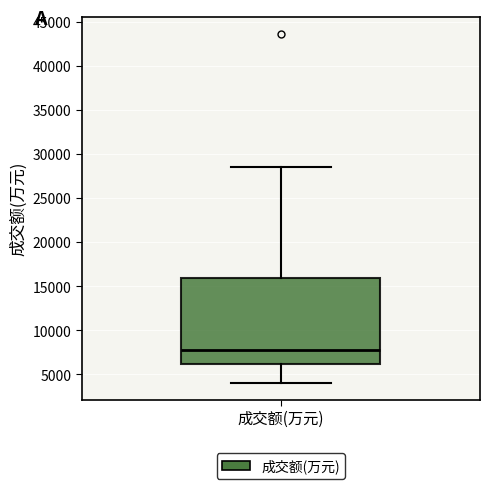

Read this box plot against the y-axis: the position of the median line, the range covered by the box, and the ends of both whiskers. The values are not printed on the chart, so give them approximately, as read against the axis.

median 8000, box 6000 to 16000, whiskers 4000 to 28500